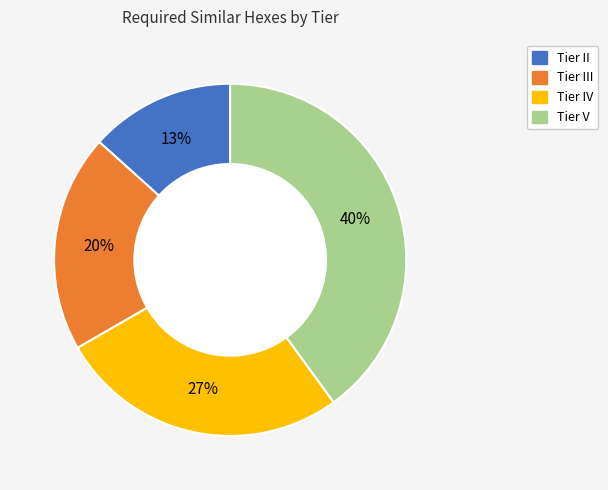

To the nearest percent, what is the difference between the largest and smallest slice percentages?

27%